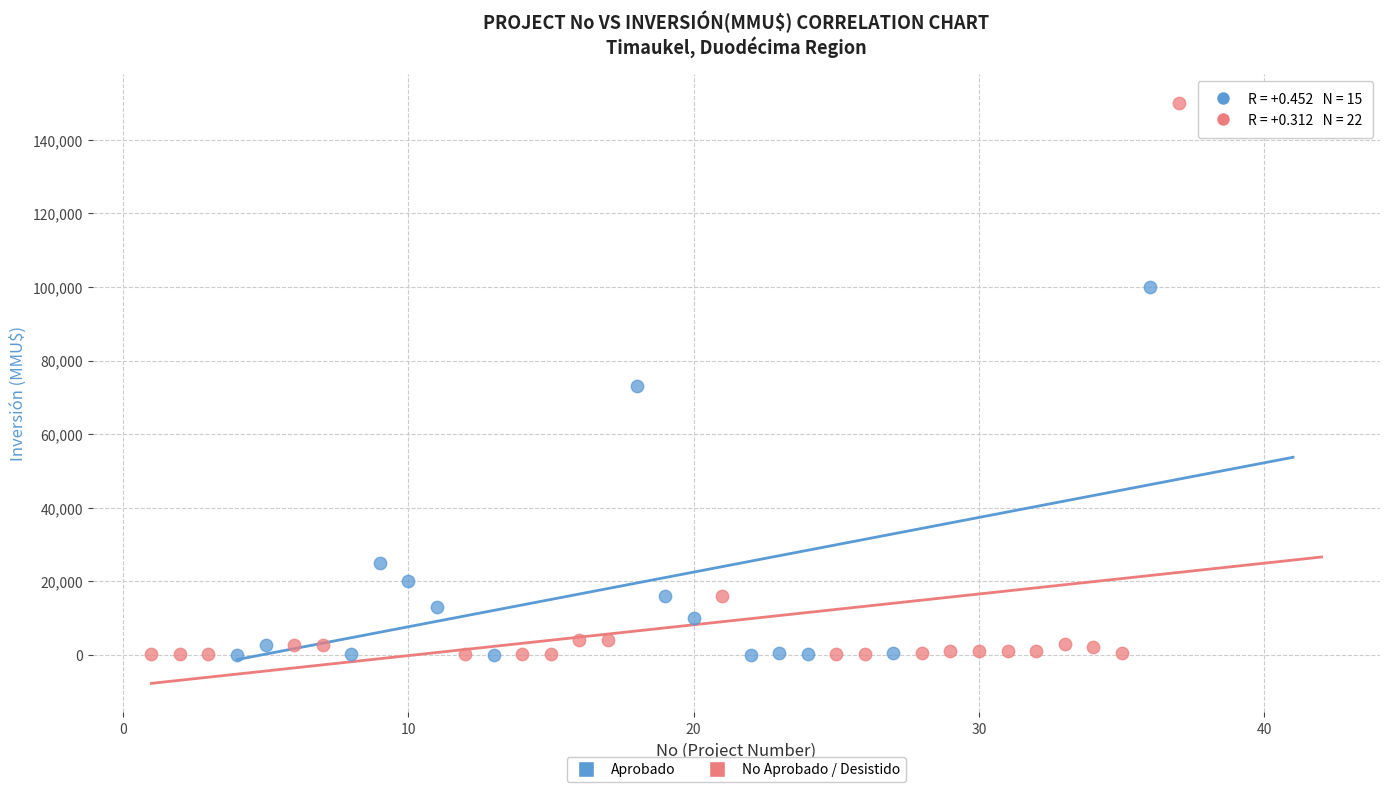

Which series has the widest spread of Y values?

No Aprobado / Desistido